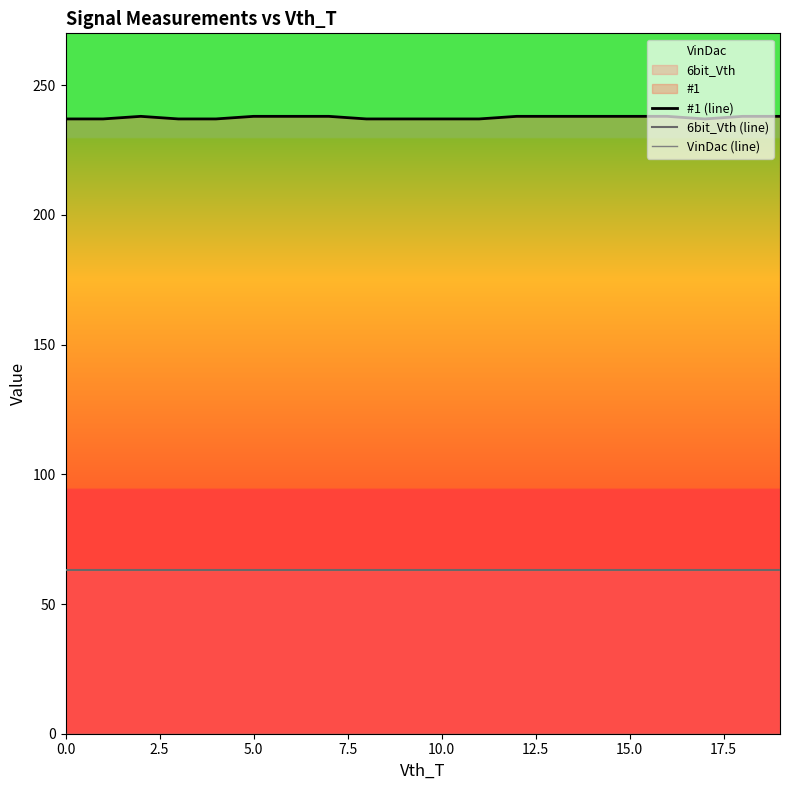

True or false: #1 (line) and 6bit_Vth (line) intersect in this chart.

False